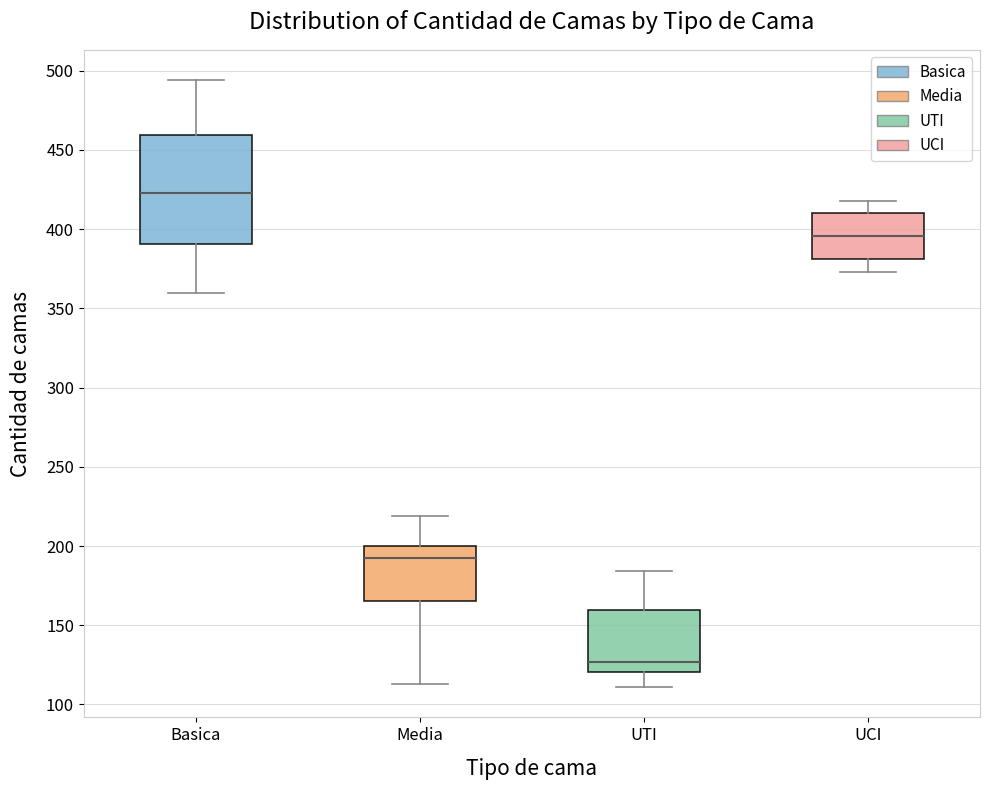

Which box is the tallest, from its lower edge to its upper edge?

Basica